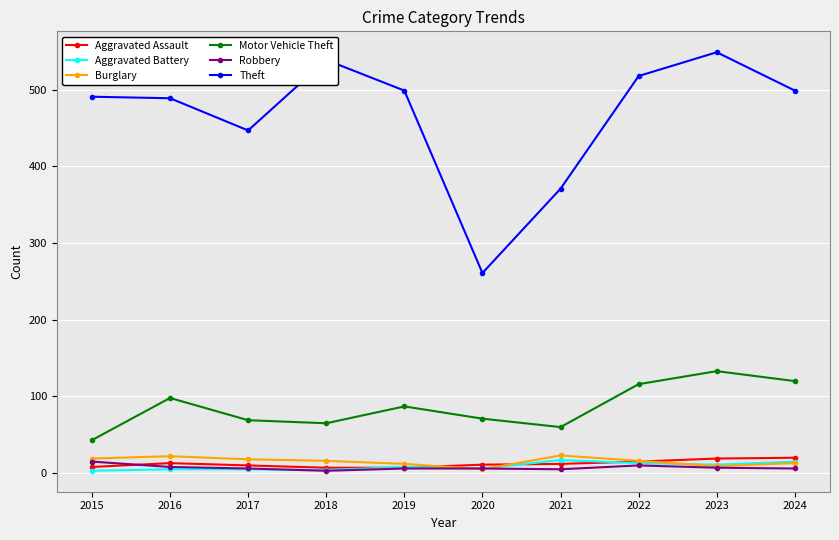

What is the total value across all series at 2019?

619